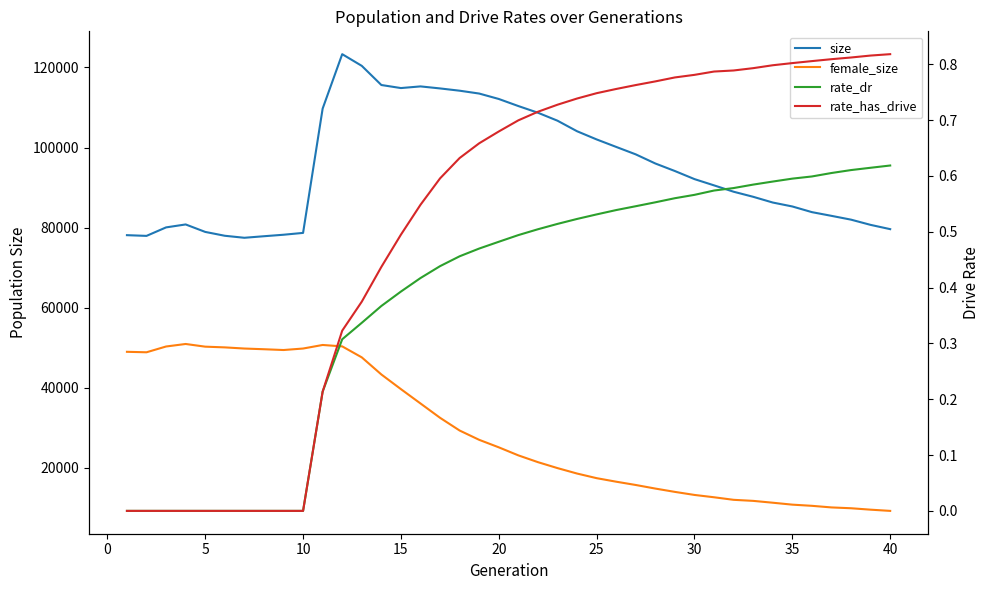

How many distinct data groups are displayed?

4